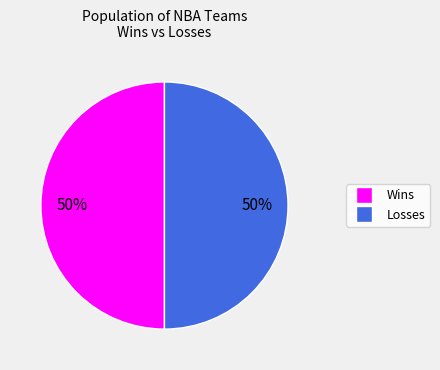

To the nearest percent, what is the average slice percentage?

50%